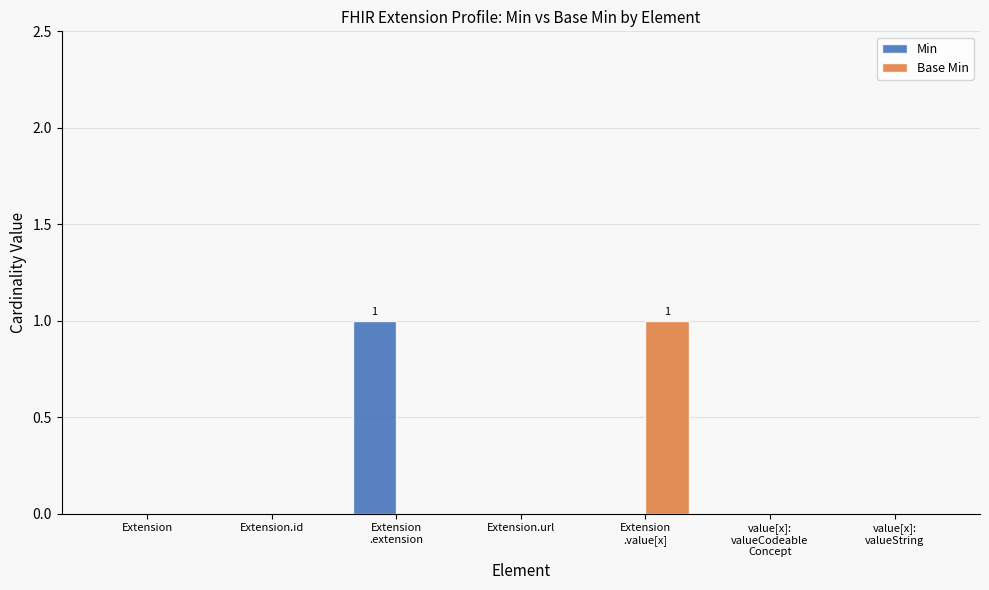

The Base Min series shows 0 at Extension.id. True or false?

True